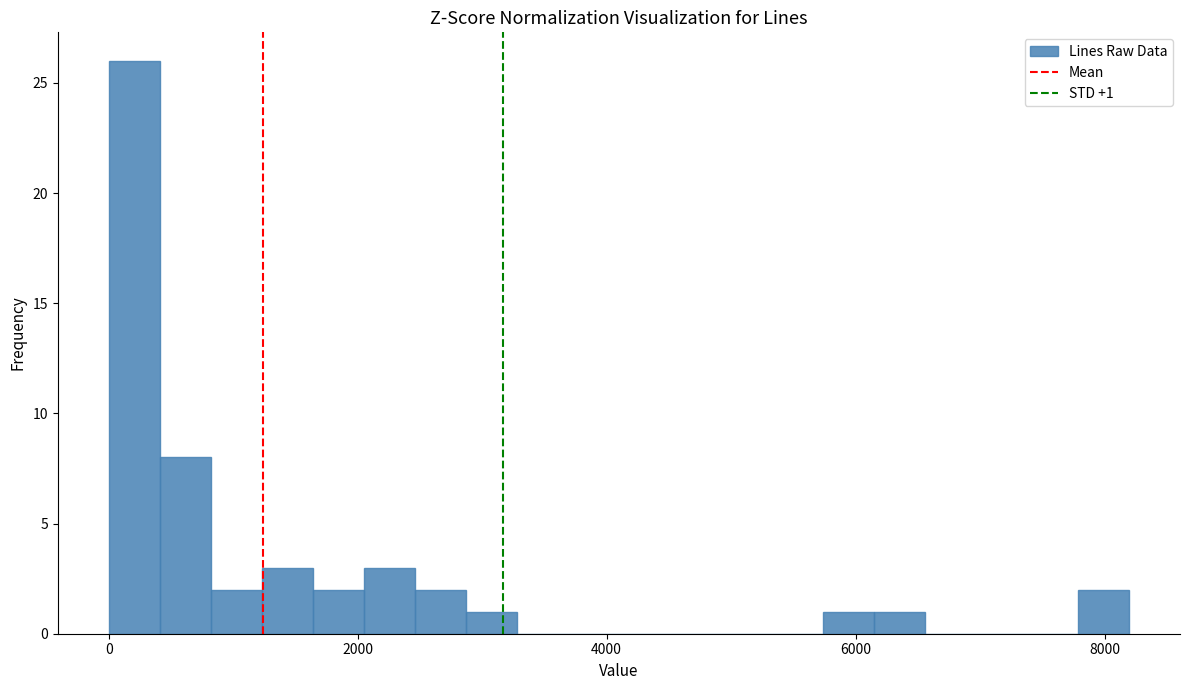

Around what value on the x-axis is the tallest bar? Give the approximate position of its centre, as read against the axis.

200